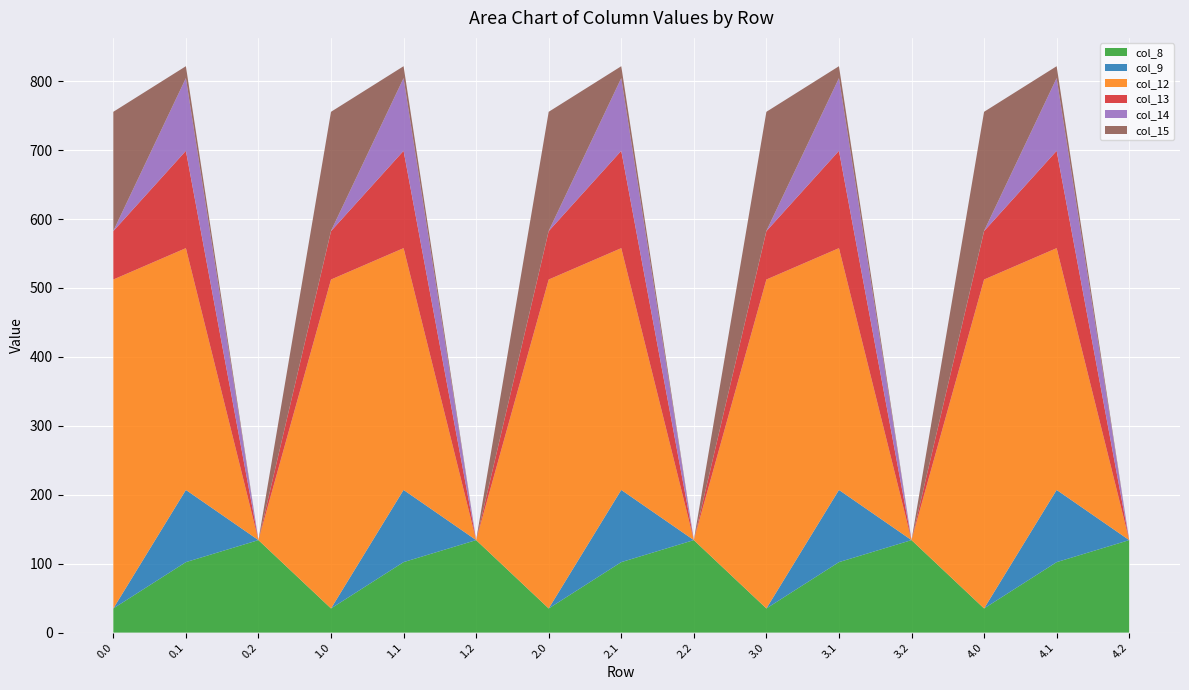

Reading right to left, extract all data points from this chart.

col_8: 4.2=134.2	4.1=102.3	4.0=35.0	3.2=134.2	3.1=102.3	3.0=35.0	2.2=134.2	2.1=102.3	2.0=35.0	1.2=134.2	1.1=102.3	1.0=35.0	0.2=134.2	0.1=102.3	0.0=35.0
col_9: 4.2=0.0	4.1=104.8	4.0=0.0	3.2=0.0	3.1=104.8	3.0=0.0	2.2=0.0	2.1=104.8	2.0=0.0	1.2=0.0	1.1=104.8	1.0=0.0	0.2=0.0	0.1=104.8	0.0=0.0
col_12: 4.2=0.0	4.1=350.8	4.0=477.2	3.2=0.0	3.1=350.8	3.0=477.2	2.2=0.0	2.1=350.8	2.0=477.2	1.2=0.0	1.1=350.8	1.0=477.2	0.2=0.0	0.1=350.8	0.0=477.2
col_13: 4.2=0.0	4.1=141.2	4.0=70.2	3.2=0.0	3.1=141.2	3.0=70.2	2.2=0.0	2.1=141.2	2.0=70.2	1.2=0.0	1.1=141.2	1.0=70.2	0.2=0.0	0.1=141.2	0.0=70.2
col_14: 4.2=0.0	4.1=105.5	4.0=0.3	3.2=0.0	3.1=105.5	3.0=0.3	2.2=0.0	2.1=105.5	2.0=0.3	1.2=0.0	1.1=105.5	1.0=0.3	0.2=0.0	0.1=105.5	0.0=0.3
col_15: 4.2=0.0	4.1=17.3	4.0=172.8	3.2=0.0	3.1=17.3	3.0=172.8	2.2=0.0	2.1=17.3	2.0=172.8	1.2=0.0	1.1=17.3	1.0=172.8	0.2=0.0	0.1=17.3	0.0=172.8